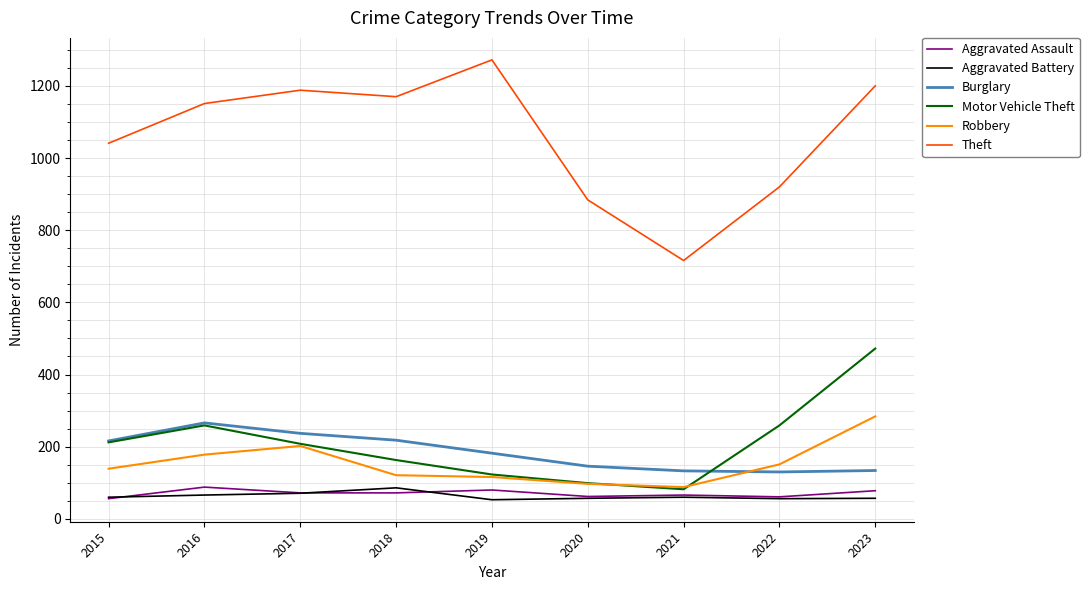

What is the sum of all Robbery values?

1376